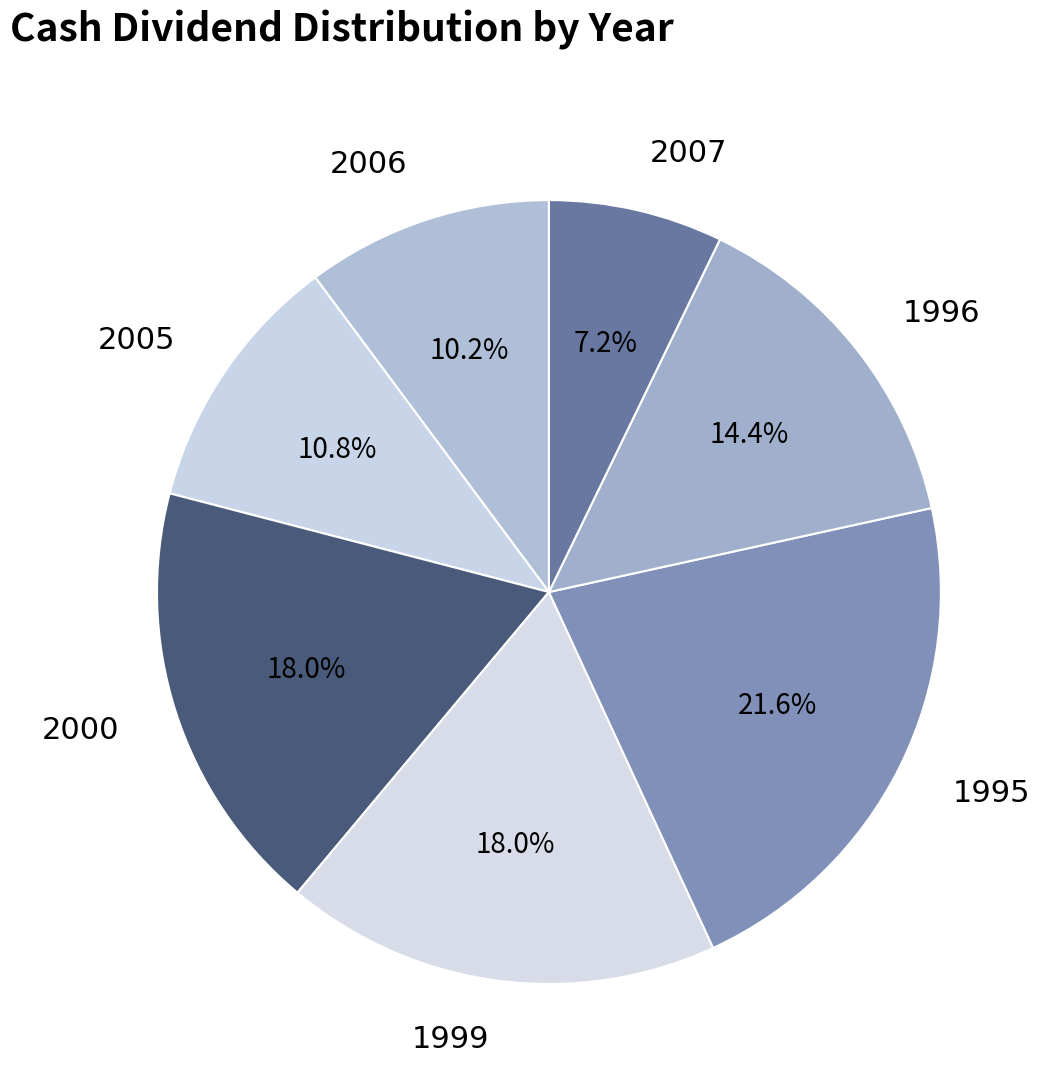

Which slice is the smallest?

2007